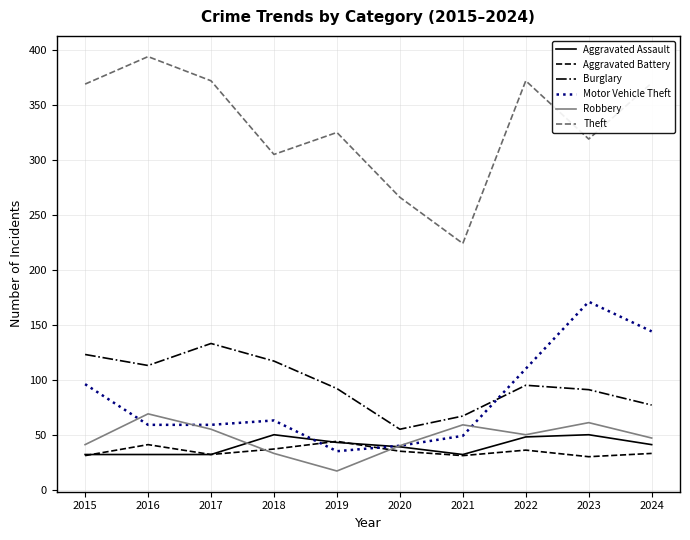

What is the difference between the highest and lowest values at 2017?

340